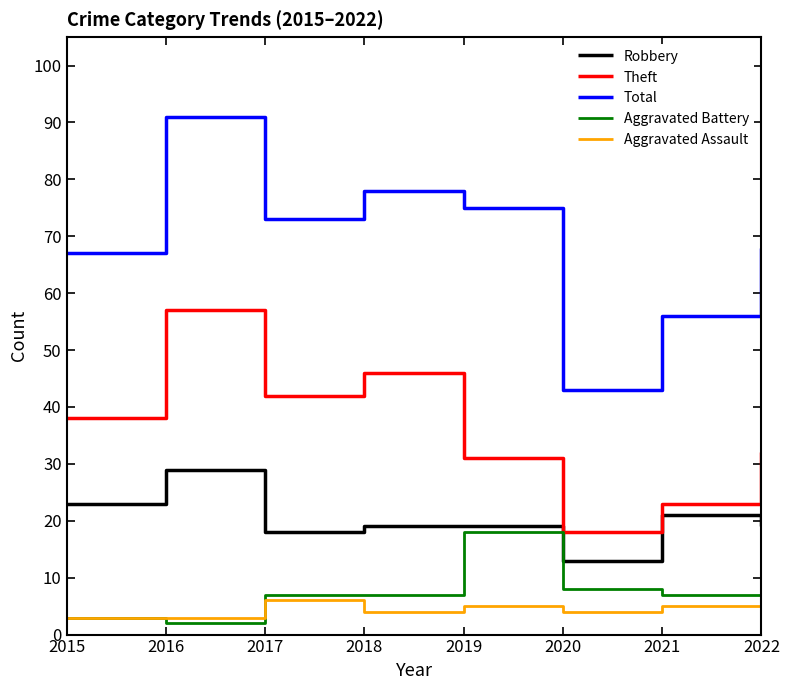

What is the average value of the Total series?

69